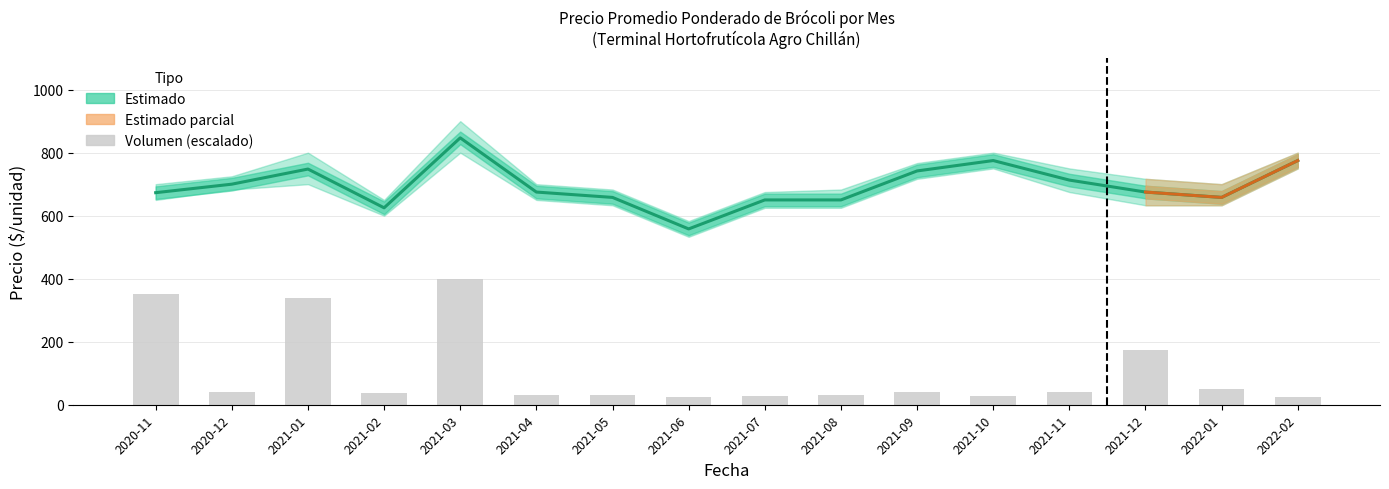

What is the average value of the Volumen (escalado) series?

104.2